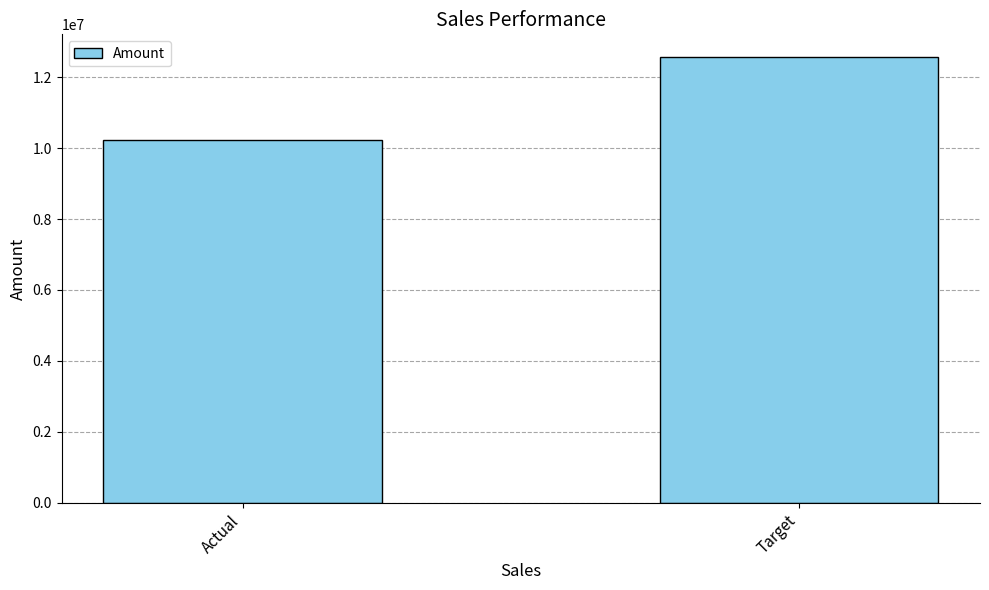

Is it true that the value at Actual is 10226625.0?

True